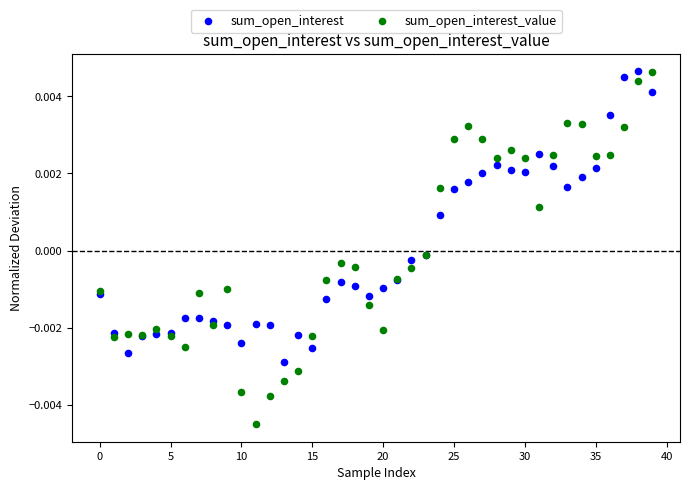

What are all the series names shown in the legend?

sum_open_interest, sum_open_interest_value